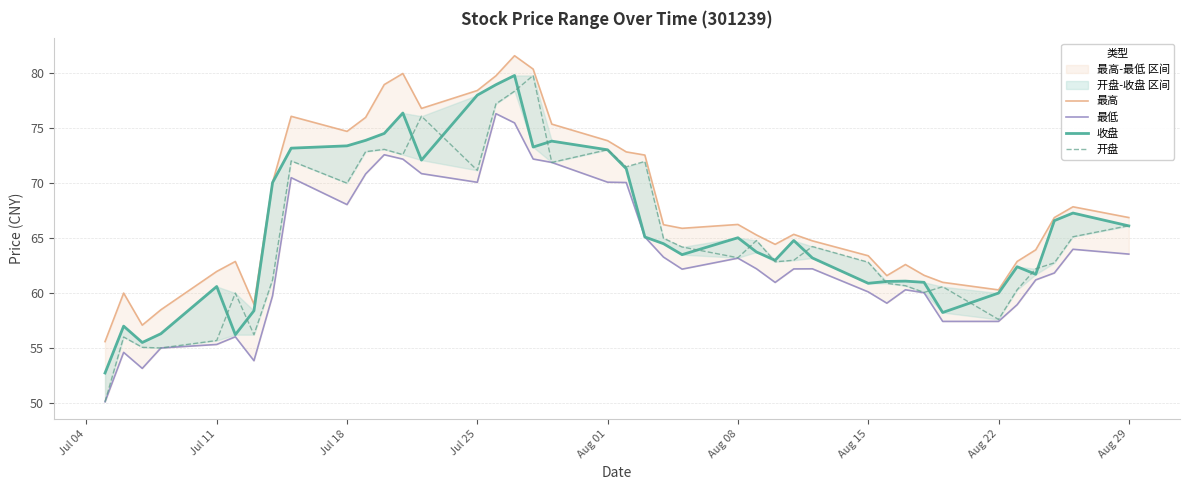

What is the difference between the maximum and minimum values in the 最低 series?

26.2